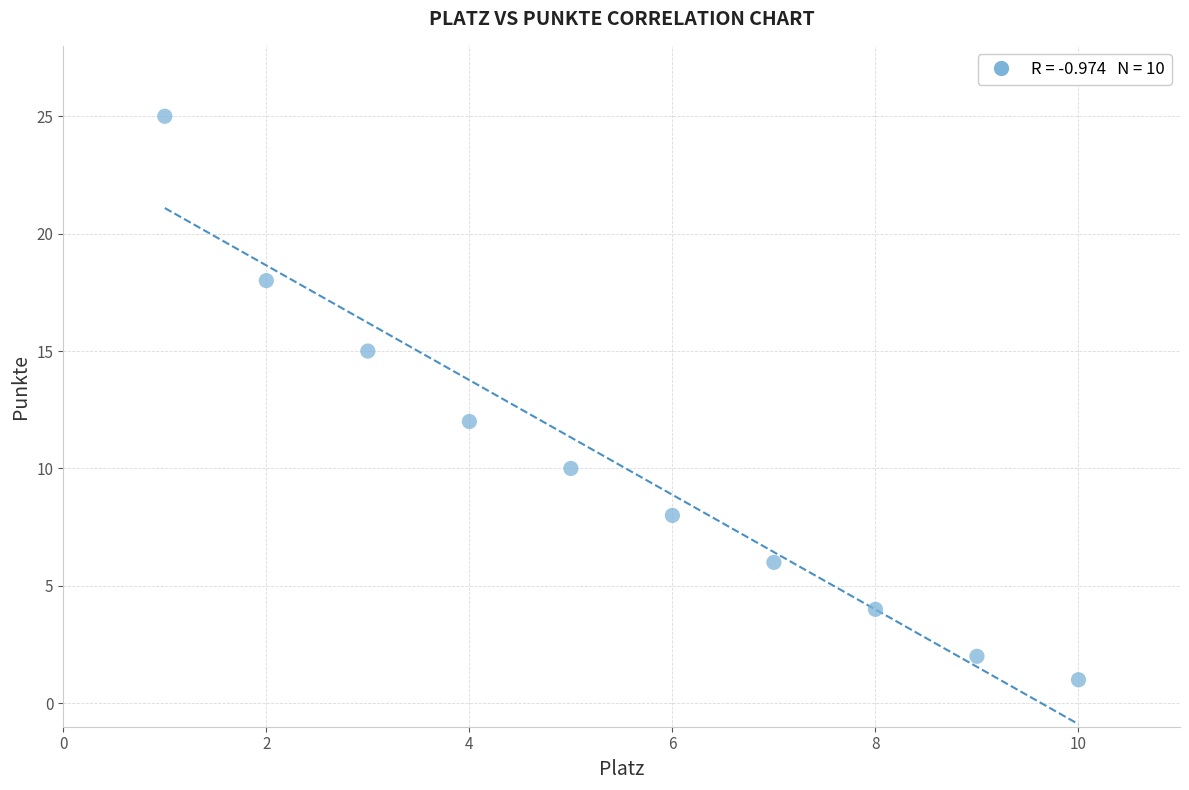

What is the average Y value?

10